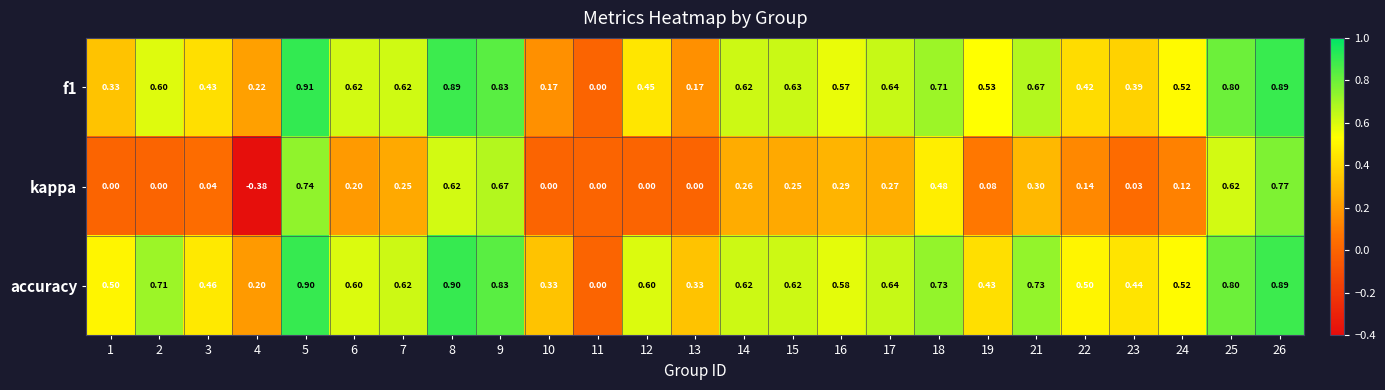

Which series has the widest spread of values?

kappa